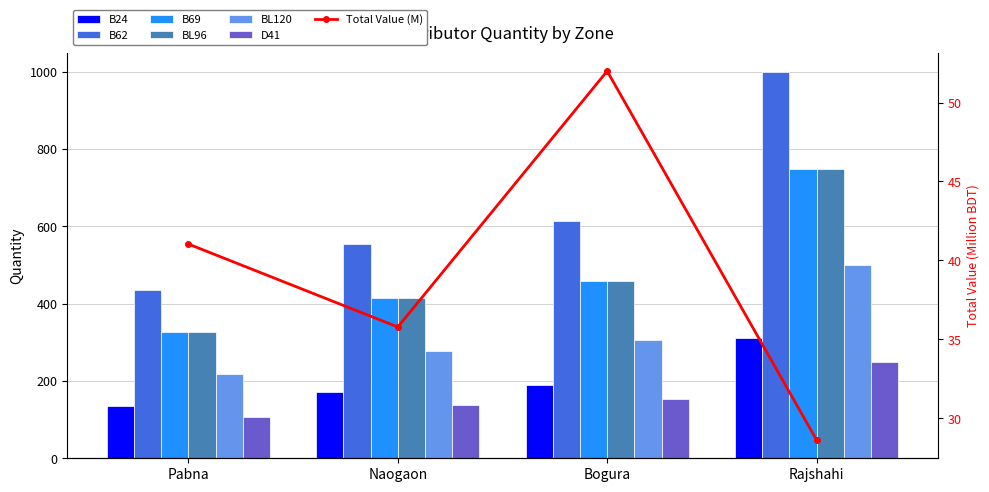

Which series has the widest spread of values?

B62